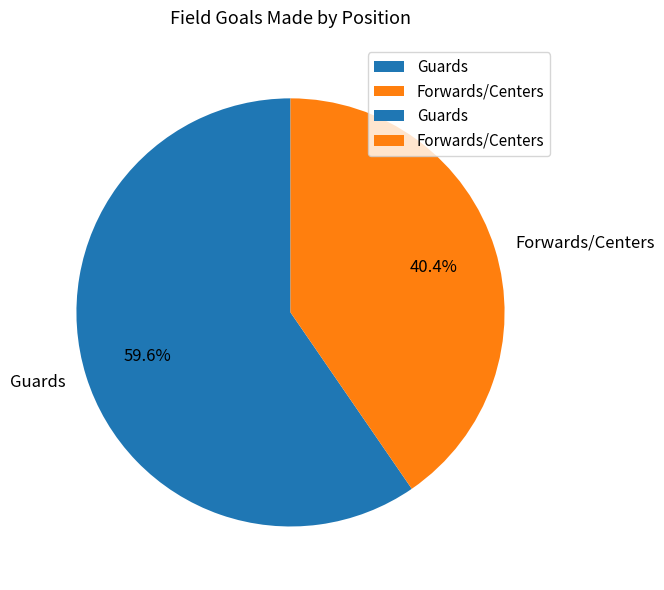

What percentage do Guards and Forwards/Centers together represent?

100.0%